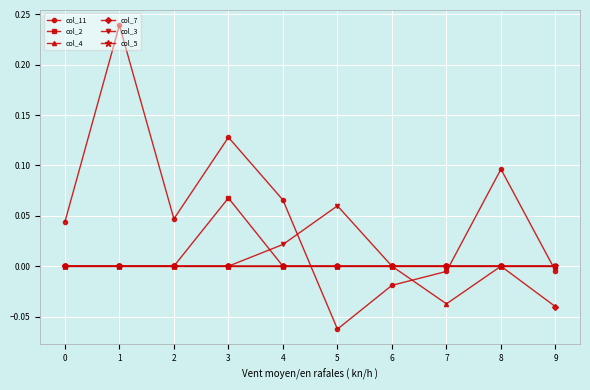

How many times do col_11 and col_7 cross each other?

2